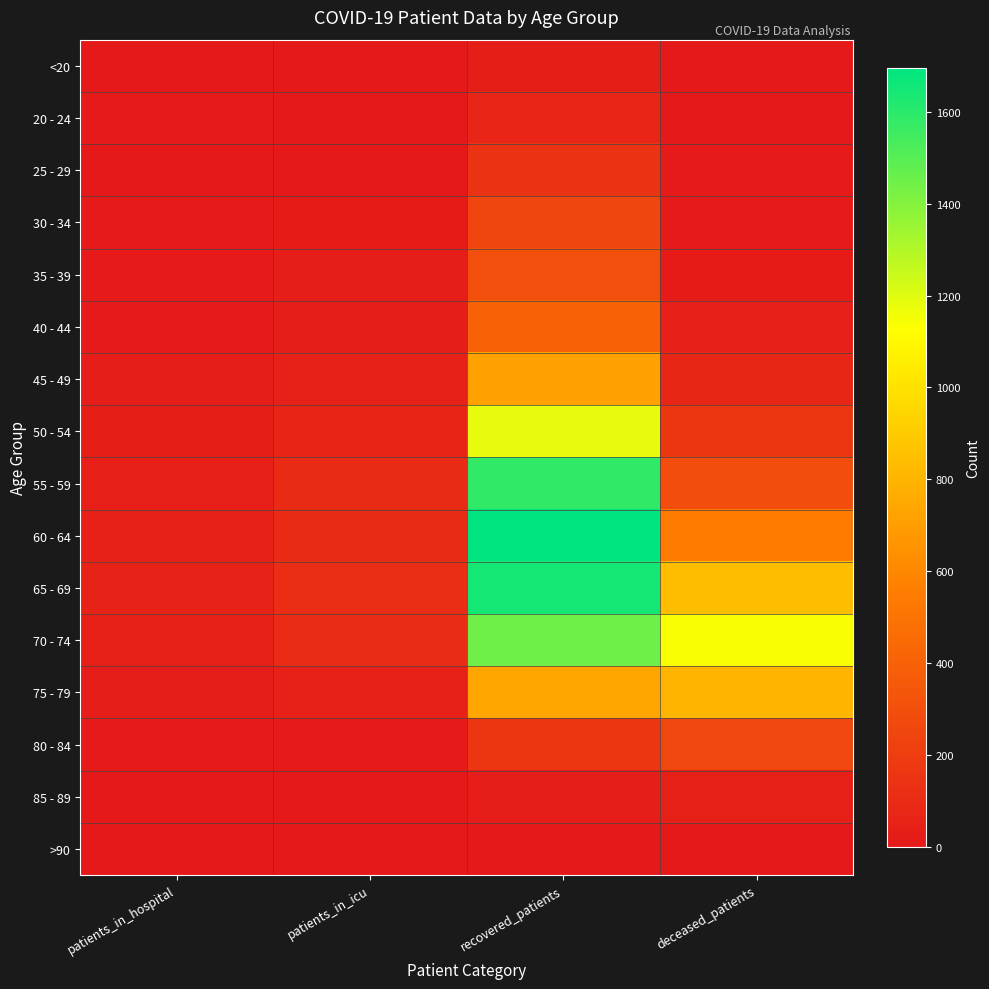

Reading left to right, what are all the values shown in this chart?

<20: patients_in_hospital=2	patients_in_icu=3	recovered_patients=31	deceased_patients=3
20 - 24: patients_in_hospital=7	patients_in_icu=3	recovered_patients=70	deceased_patients=0
25 - 29: patients_in_hospital=4	patients_in_icu=5	recovered_patients=141	deceased_patients=9
30 - 34: patients_in_hospital=8	patients_in_icu=14	recovered_patients=248	deceased_patients=7
35 - 39: patients_in_hospital=11	patients_in_icu=20	recovered_patients=304	deceased_patients=19
40 - 44: patients_in_hospital=7	patients_in_icu=21	recovered_patients=405	deceased_patients=37
45 - 49: patients_in_hospital=24	patients_in_icu=47	recovered_patients=718	deceased_patients=78
50 - 54: patients_in_hospital=32	patients_in_icu=65	recovered_patients=1180	deceased_patients=165
55 - 59: patients_in_hospital=37	patients_in_icu=94	recovered_patients=1583	deceased_patients=291
60 - 64: patients_in_hospital=48	patients_in_icu=95	recovered_patients=1695	deceased_patients=544
65 - 69: patients_in_hospital=53	patients_in_icu=118	recovered_patients=1646	deceased_patients=835
70 - 74: patients_in_hospital=40	patients_in_icu=102	recovered_patients=1448	deceased_patients=1143
75 - 79: patients_in_hospital=24	patients_in_icu=47	recovered_patients=737	deceased_patients=805
80 - 84: patients_in_hospital=7	patients_in_icu=7	recovered_patients=159	deceased_patients=258
85 - 89: patients_in_hospital=0	patients_in_icu=0	recovered_patients=22	deceased_patients=44
>90: patients_in_hospital=0	patients_in_icu=0	recovered_patients=3	deceased_patients=2